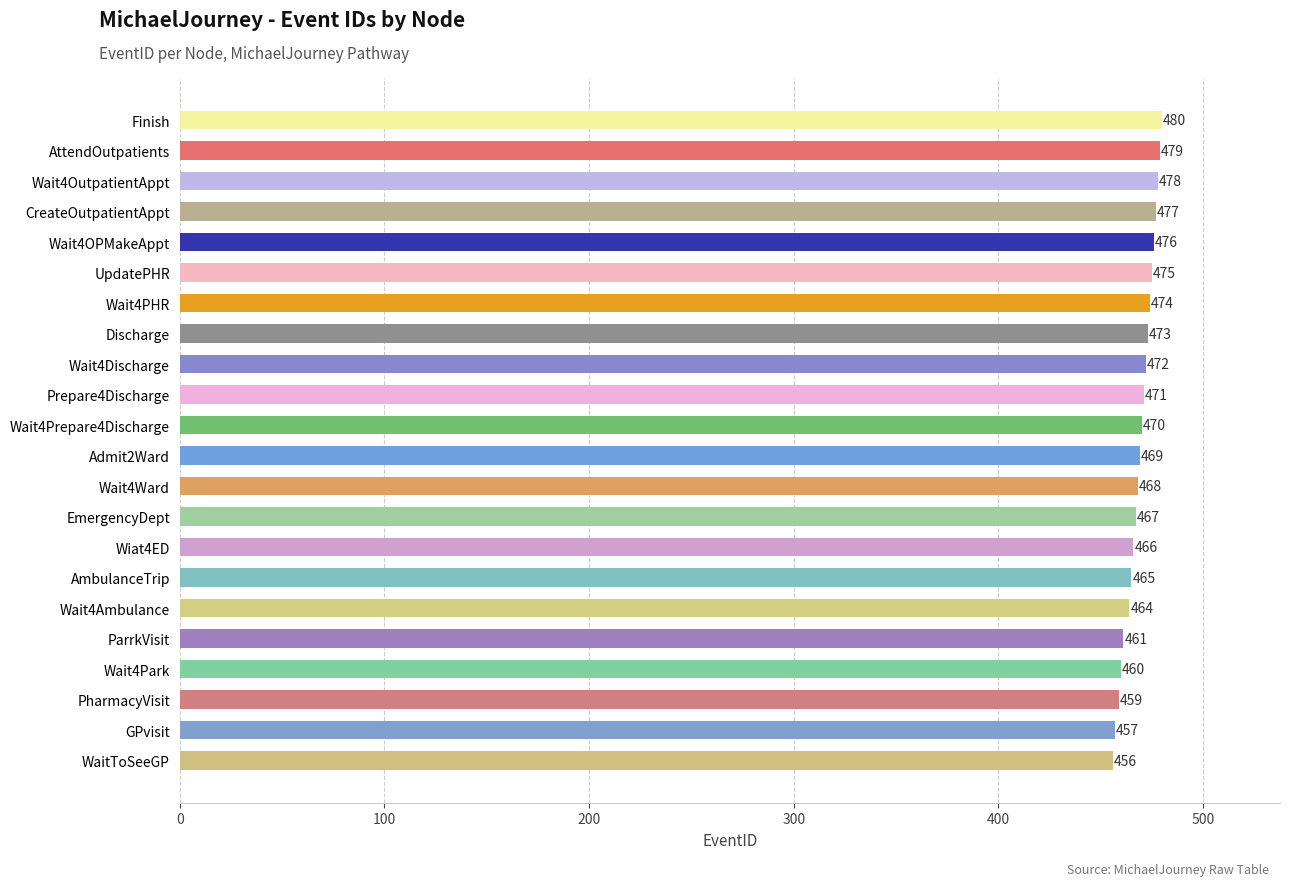

What is the sum of all values?

10317